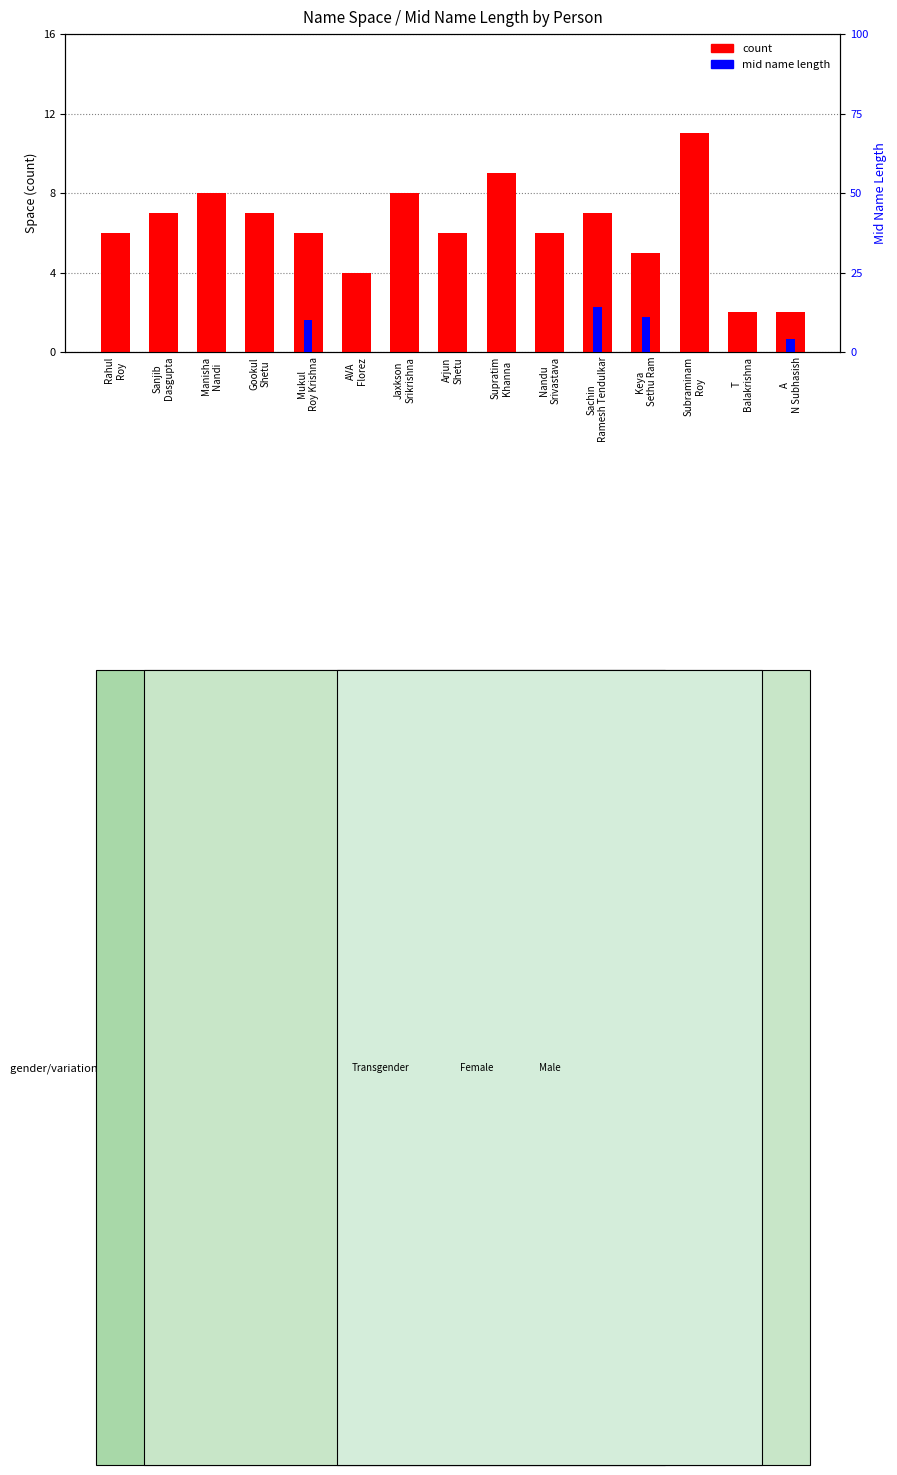

True or false: count has a value of 11 at Subraminam
Roy.

True